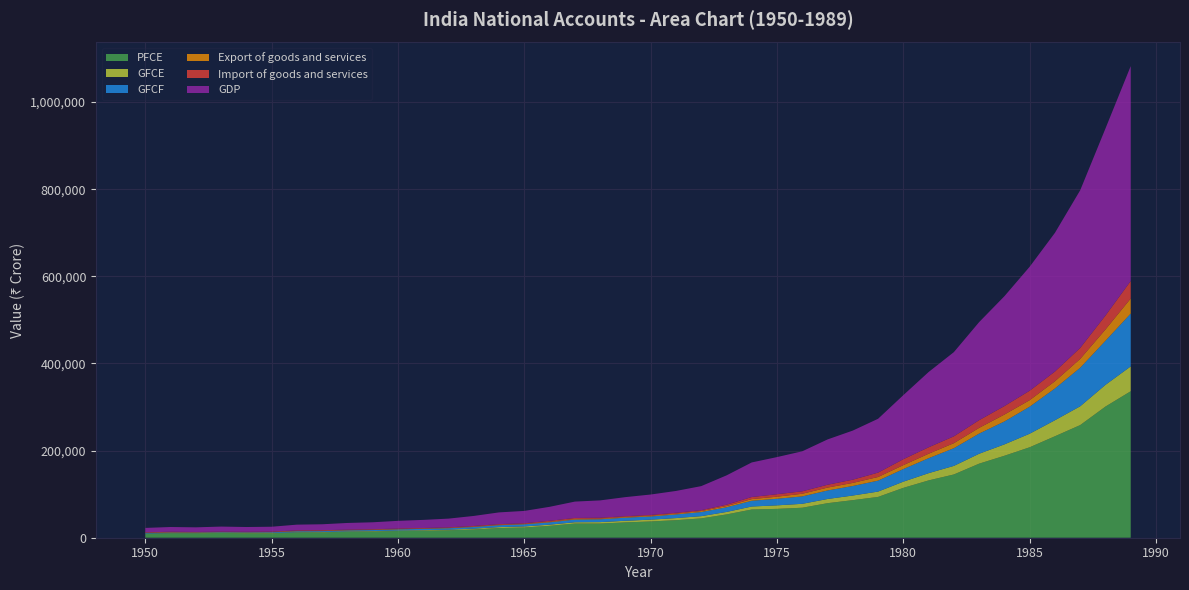

Reading left to right, list all the values displayed in this chart.

PFCE: 1950=9108.7	1951=9994.4	1952=9971.4	1953=10850.1	1954=10098.2	1955=10100.4	1956=11912.8	1957=12083.6	1958=13718.4	1959=14259.9	1960=15408.6	1961=16112.4	1962=16969.2	1963=18839.5	1964=22178.7	1965=23410.5	1966=27264.6	1967=32491.1	1968=32506.2	1969=35163.5	1970=37305.9	1971=40236.1	1972=44347.1	1973=53460.8	1974=64770.7	1975=66239.6	1976=68867.5	1977=79303.6	1978=86248.5	1979=93656.2	1980=114482.8	1981=131555.5	1982=145224.8	1983=170031.7	1984=188144.1	1985=207649.9	1986=232913.7	1987=258550.9	1988=301067.3	1989=336274.2
GFCE: 1950=568.6	1951=596.6	1952=618.1	1953=652.7	1954=680.8	1955=729.4	1956=804.2	1957=939.8	1958=1008.1	1959=1062.3	1960=1159.1	1961=1288.1	1962=1561.9	1963=2007.2	1964=2163.1	1965=2492.2	1966=2731.2	1967=3053.7	1968=3343.7	1969=3747.8	1970=4188.8	1971=4848.5	1972=5156.7	1973=5653.2	1974=6858.8	1975=8084.7	1976=8979.0	1977=9580.3	1978=10635.7	1979=12226.1	1980=14194.3	1981=16631.7	1982=19659.0	1983=22712.5	1984=26116.4	1985=31100.1	1986=36772.1	1987=43166.9	1988=49824.8	1989=57041.4
GFCF: 1950=1169.0	1951=1255.8	1952=1179.8	1953=1165.7	1954=1363.3	1955=1645.7	1956=2052.1	1957=2052.8	1958=2058.0	1959=2244.0	1960=2549.1	1961=2943.5	1962=3205.6	1963=3768.7	1964=4380.2	1965=4855.3	1966=5372.0	1967=6042.1	1968=6453.3	1969=7068.0	1970=7273.5	1971=8312.7	1972=9420.7	1973=10696.2	1974=13180.2	1975=15095.1	1976=16975.0	1977=19546.2	1978=21849.8	1979=25150.2	1980=28936.4	1981=34325.8	1982=40611.5	1983=46295.7	1984=52582.3	1985=62037.8	1986=72908.7	1987=88452.8	1988=101209.4	1989=121231.9
Export of goods and services: 1950=736.0	1951=846.0	1952=715.0	1953=644.0	1954=705.0	1955=757.0	1956=767.0	1957=800.0	1958=719.0	1959=779.0	1960=787.0	1961=804.0	1962=837.0	1963=987.0	1964=1002.0	1965=938.0	1966=1330.0	1967=1517.0	1968=1608.0	1969=1628.0	1970=1771.0	1971=1838.0	1972=2225.0	1973=2830.0	1974=3835.0	1975=4812.0	1976=6139.0	1977=6640.0	1978=7115.0	1979=8340.0	1980=9029.0	1981=10256.0	1982=11563.0	1983=13139.0	1984=15846.0	1985=14951.0	1986=16543.0	1987=20281.0	1988=25913.0	1989=34609.0
Import of goods and services: 1950=711.0	1951=1038.0	1952=702.0	1953=652.0	1954=750.0	1955=839.0	1956=1174.0	1957=1304.0	1958=1104.0	1959=1010.0	1960=1205.0	1961=1113.0	1962=1211.0	1963=1362.0	1964=1529.0	1965=1478.0	1966=2142.0	1967=2236.0	1968=1968.0	1969=1767.0	1970=1816.0	1971=2006.0	1972=2049.0	1973=3176.0	1974=4779.0	1975=5664.0	1976=5614.0	1977=6517.0	1978=7423.0	1979=10094.0	1980=13596.0	1981=14809.0	1982=15736.0	1983=17675.0	1984=19484.0	1985=21754.0	1986=22359.0	1987=25259.0	1988=32010.0	1989=40212.0
GDP: 1950=10221.6	1951=10863.4	1952=10663.4	1953=11606.7	1954=10977.1	1955=11174.8	1956=13313.9	1957=13710.4	1958=15283.5	1959=16101.8	1960=17633.3	1961=18682.1	1962=20076.9	1963=23058.0	1964=26895.3	1965=28360.0	1966=32105.8	1967=37601.2	1968=39814.1	1969=43836.0	1970=46816.9	1971=50119.9	1972=55245.3	1973=67240.7	1974=79377.9	1975=85212.4	1976=91811.7	1977=104023.5	1978=112671.4	1979=123562.2	1980=147062.9	1981=172775.5	1982=193254.6	1983=225074.2	1984=252188.2	1985=284534.1	1986=318365.9	1987=361864.7	1988=429363.0	1989=493277.6